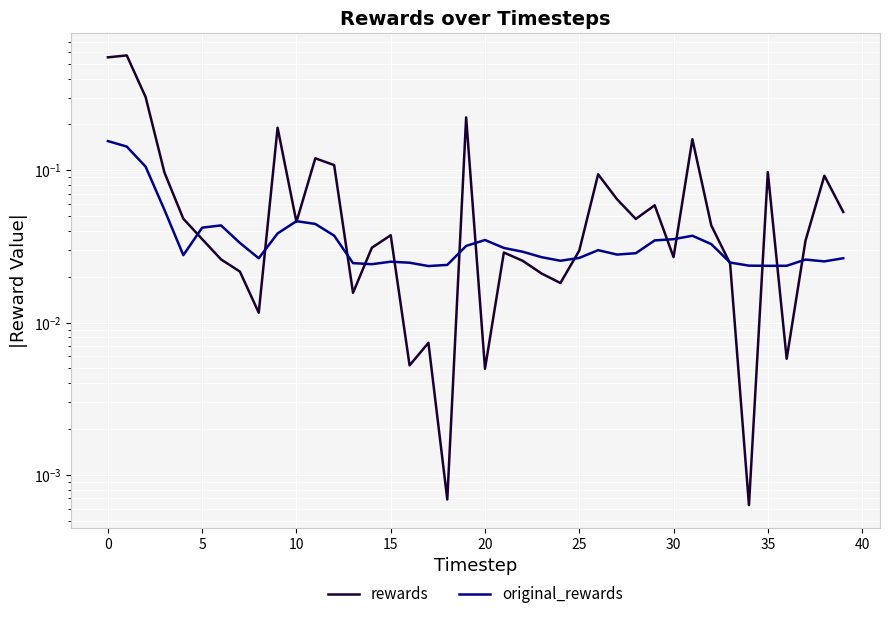

True or false: original_rewards has more than 0 interior local peaks.

True